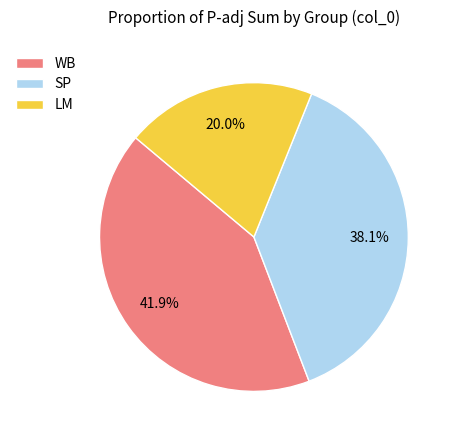

What is the largest slice in the pie chart?

WB